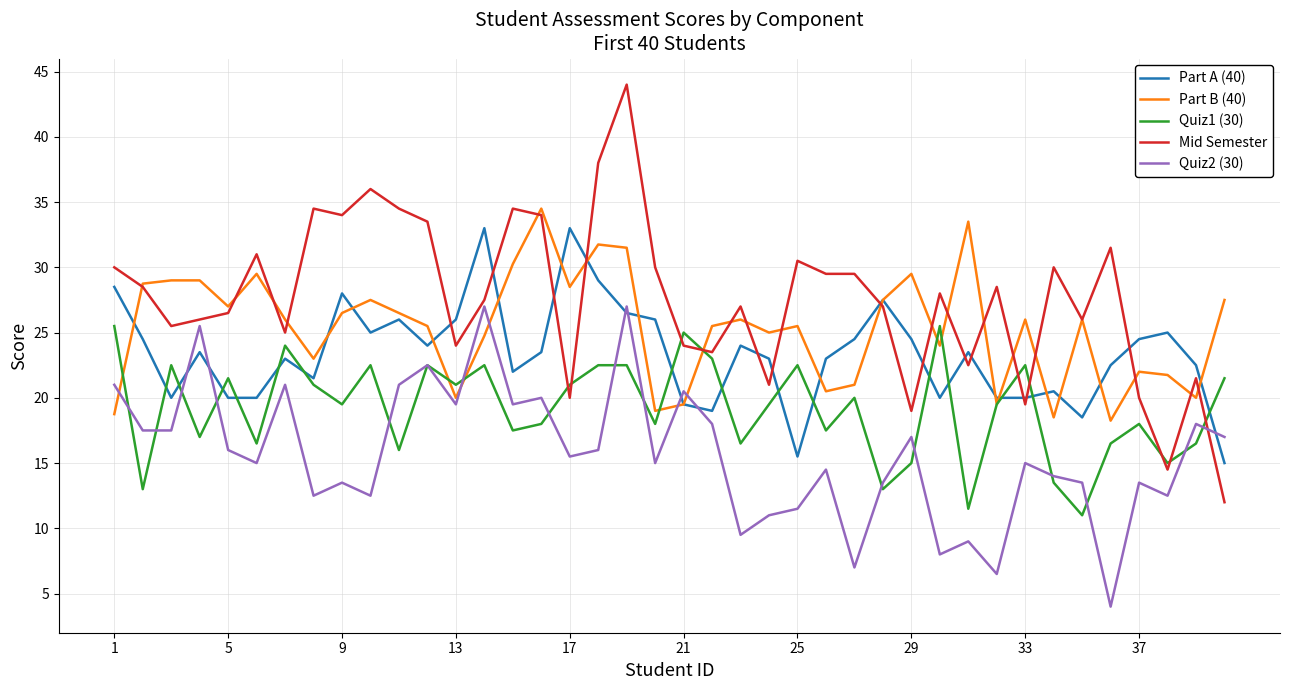

Rank the series by their average value, from lowest to highest.

Quiz2 (30), Quiz1 (30), Part A (40), Part B (40), Mid Semester